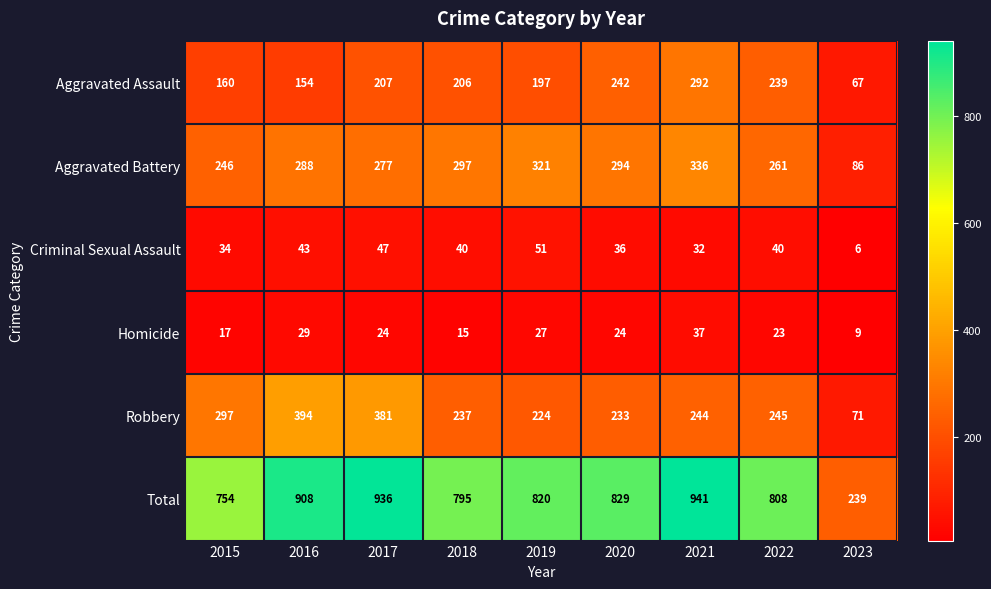

What is the approximate value of Aggravated Assault at 2018, to the nearest 10?

210